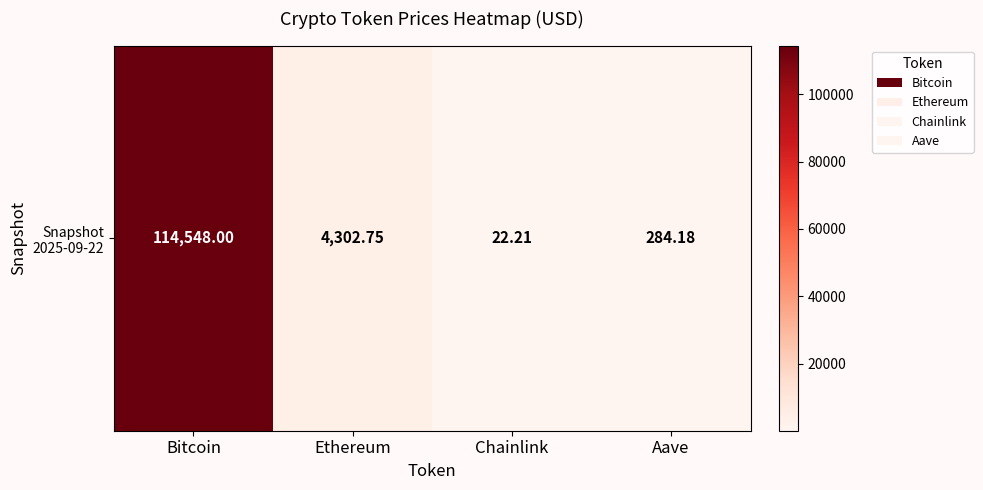

Which label corresponds to the largest value in the chart?

Bitcoin